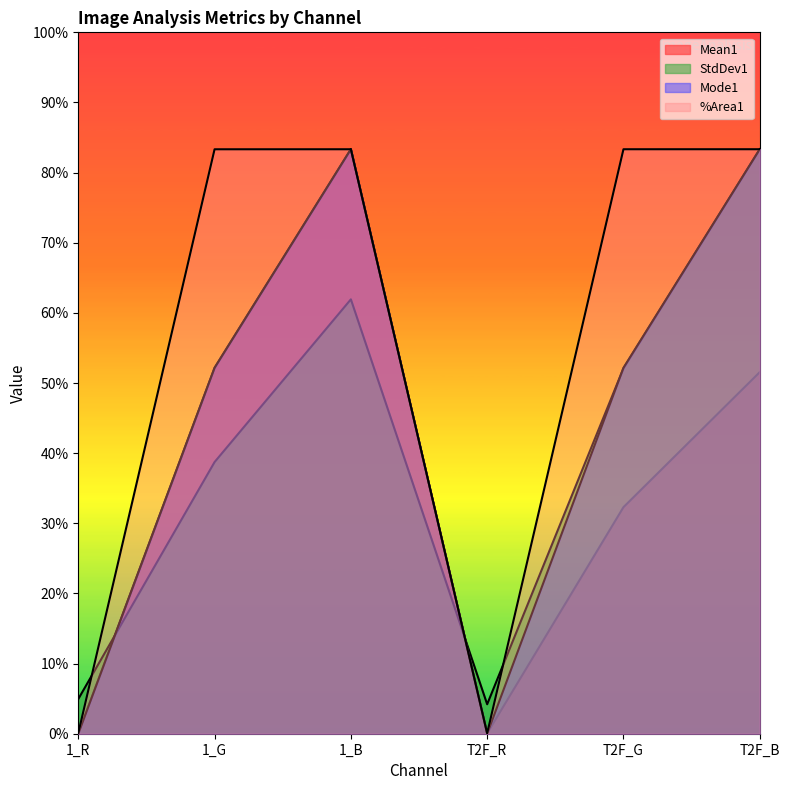

What are all the series names shown in the legend?

Mean1, StdDev1, Mode1, %Area1